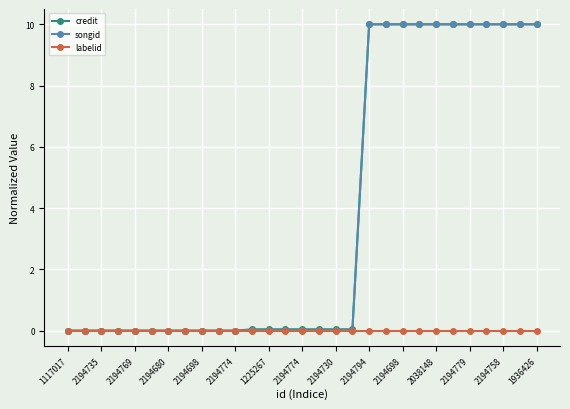

What is the greatest value displayed?

10.0